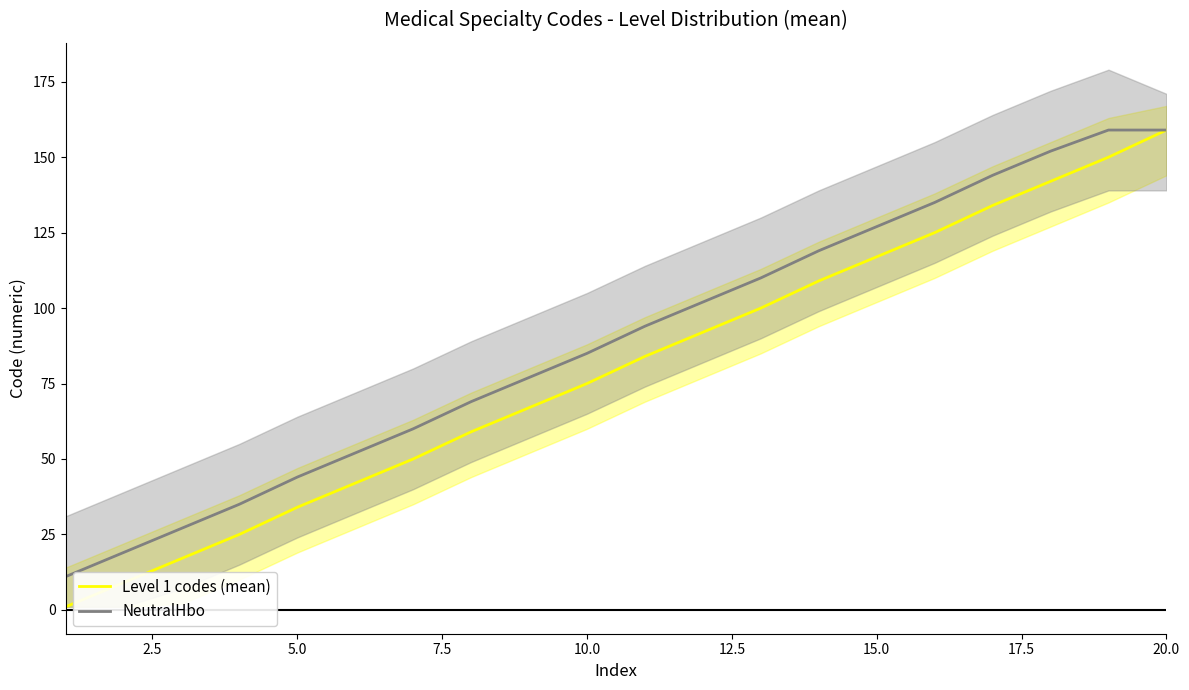

Reading left to right, list all the values displayed in this chart.

Level 1 codes (mean): 1	9	17	25	34	42	50	59	67	75	84	92	100	109	117	125	134	142	150	159
NeutralHbo: 11	19	27	35	44	52	60	69	77	85	94	102	110	119	127	135	144	152	159	159